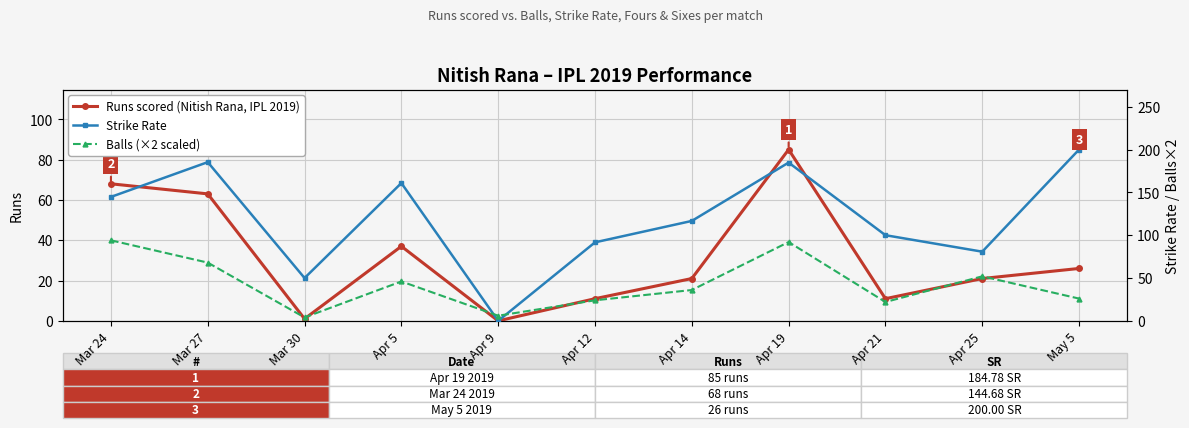

True or false: Runs scored (Nitish Rana, IPL 2019) has more than 2 points higher than both neighbors.

False